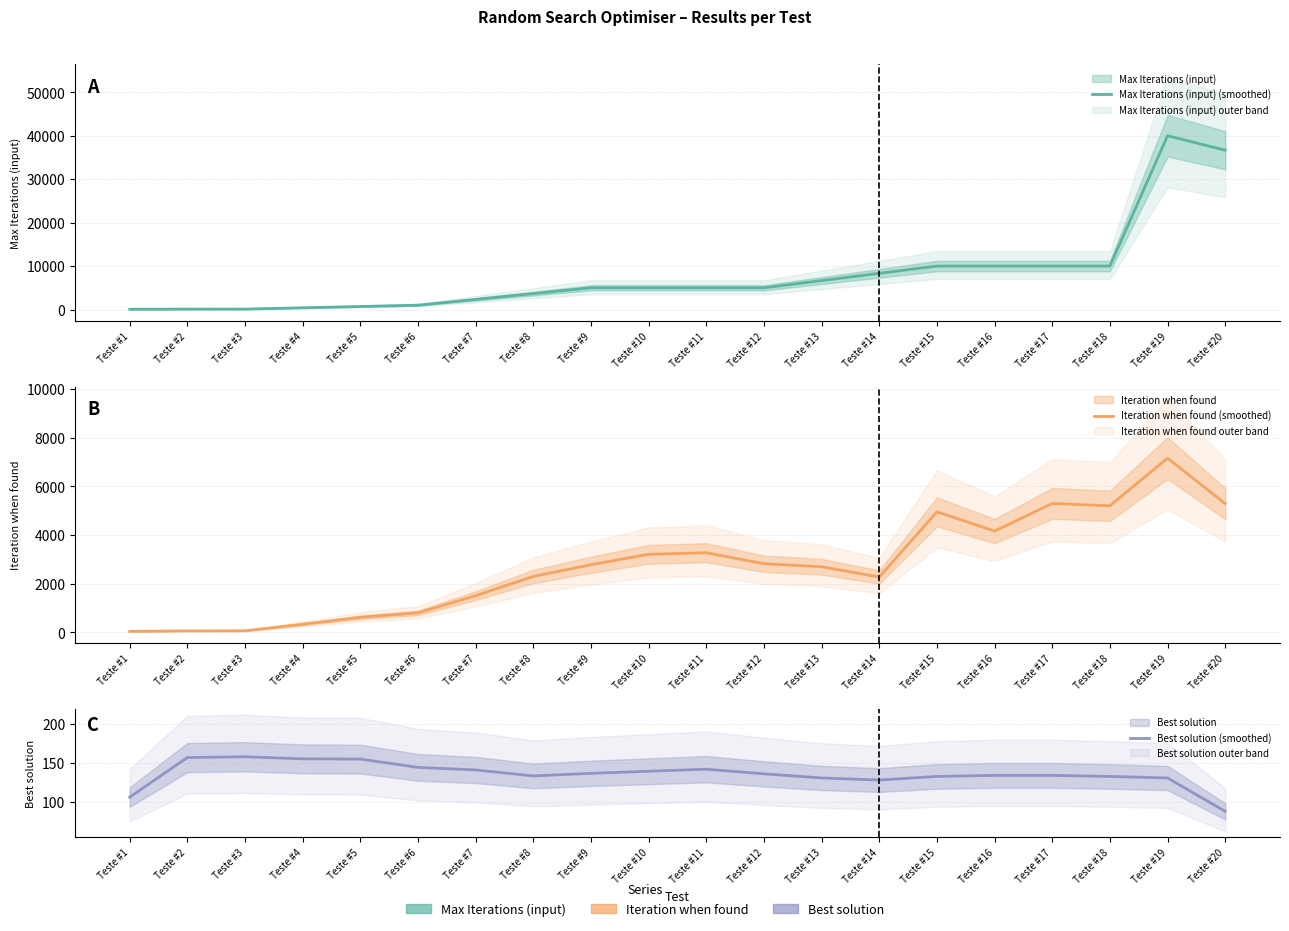

Where does the Best solution (smoothed) series first go above 135?

Teste #2